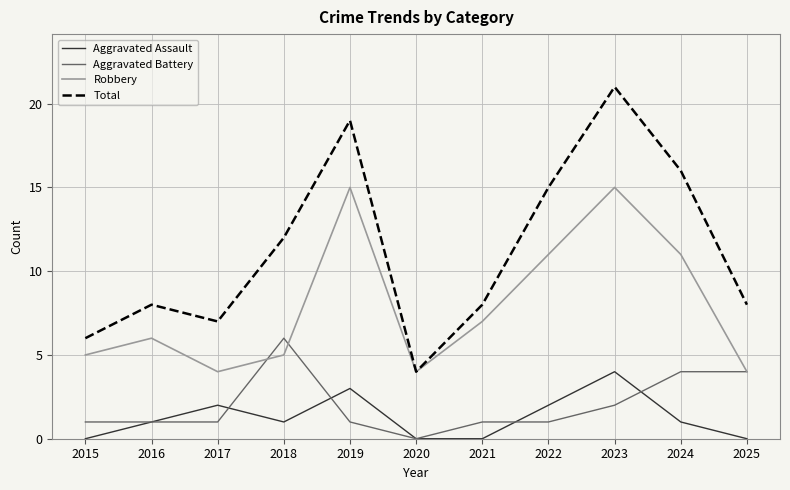

What is the difference between the maximum and minimum values in the Aggravated Battery series?

6